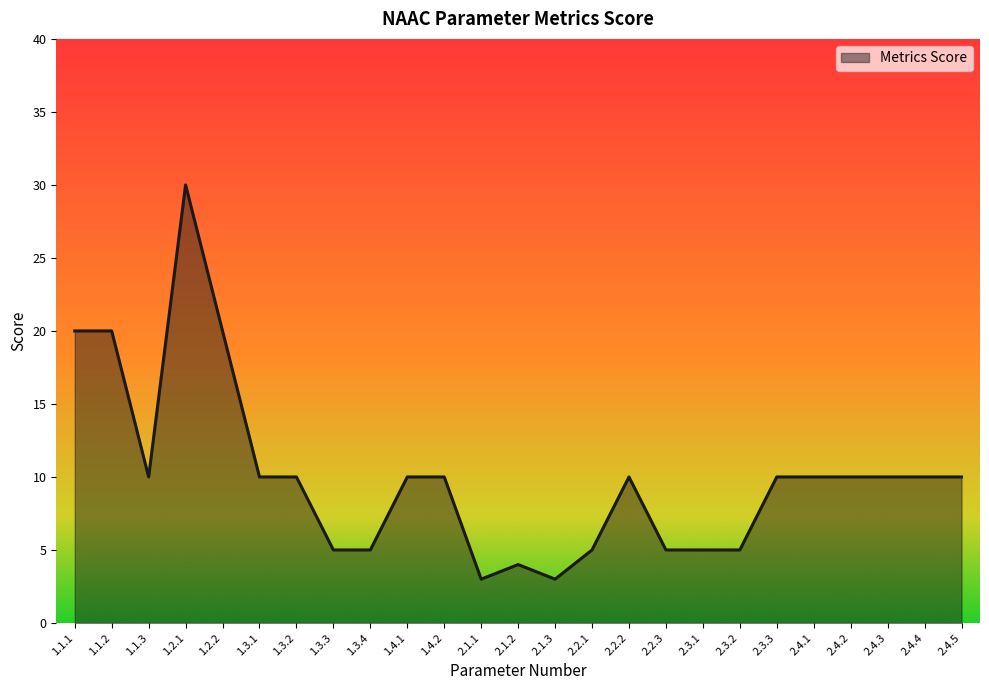

Is it true that the value at 2.4.3 is 10?

True